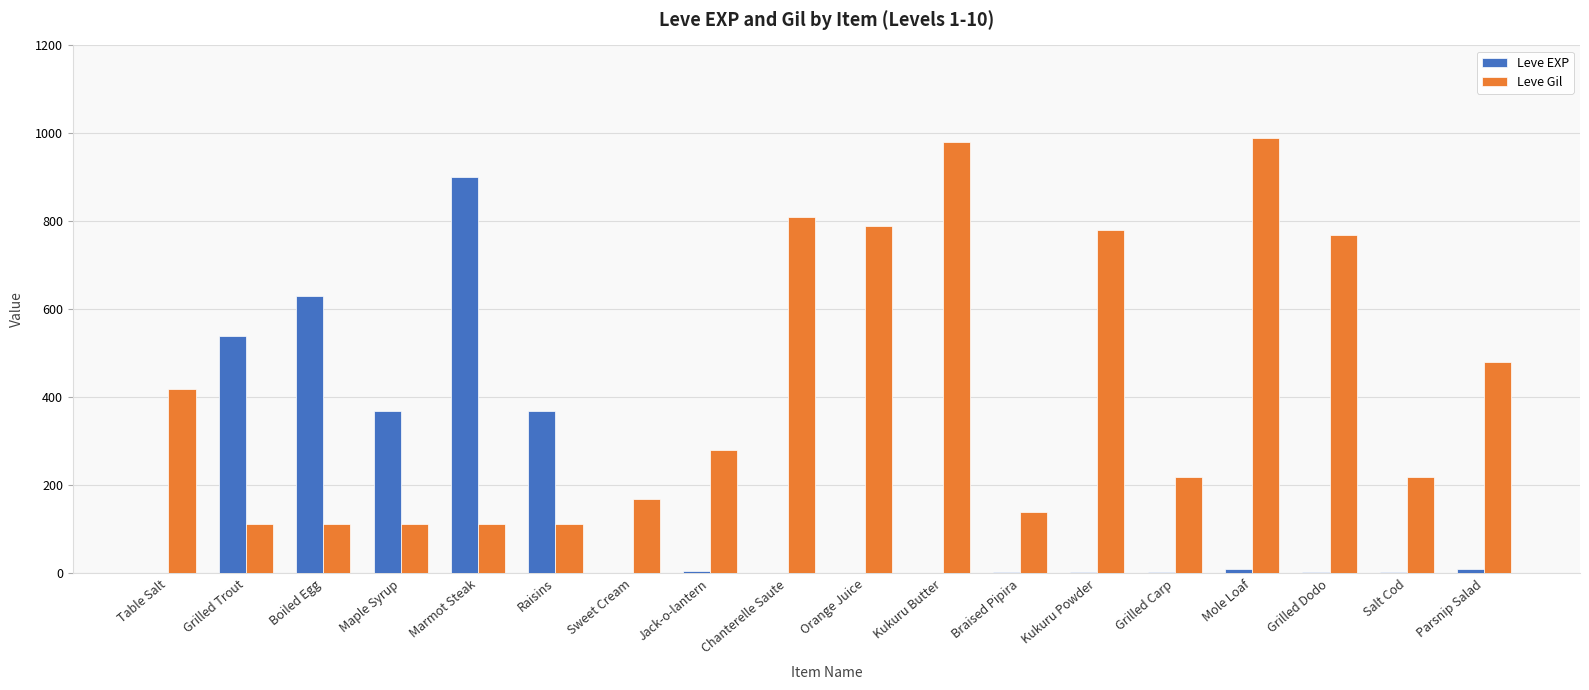

Which series changed the most between Kukuru Butter and Kukuru Powder?

Leve Gil